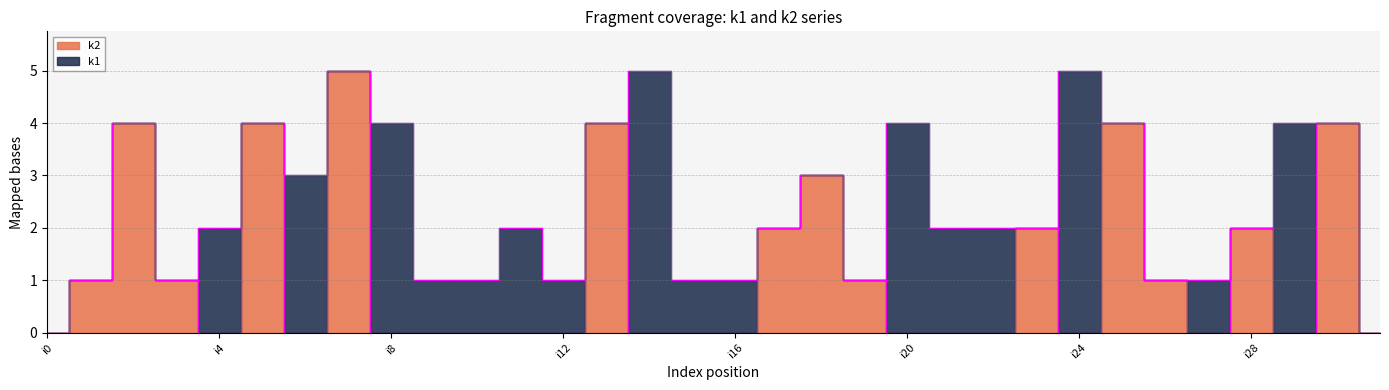

The chart shows a value of 2 at i18. True or false?

False